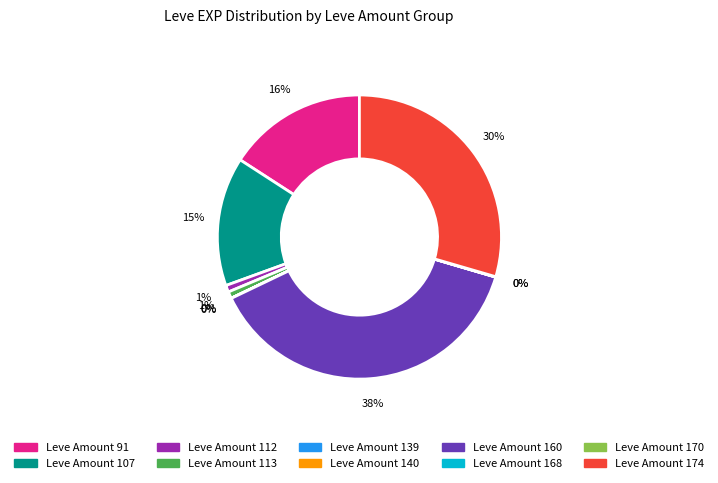

Is there any slice that represents more than half of the pie?

No